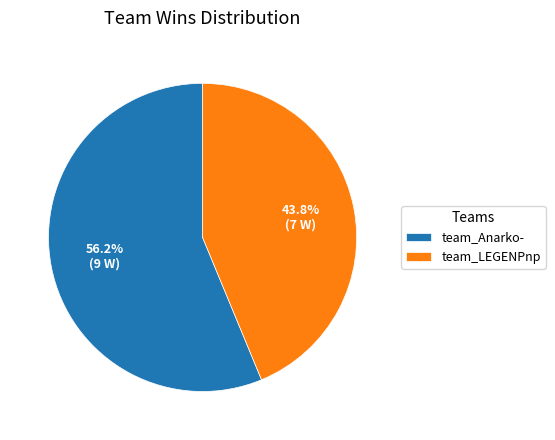

How many segments does this pie chart have?

2